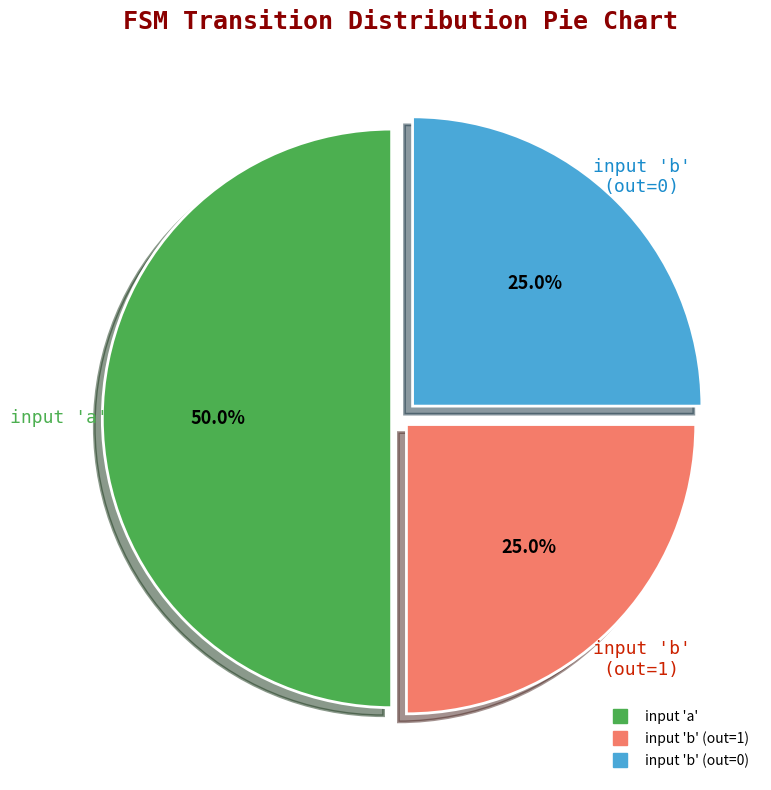

Count the number of slices in the pie.

3